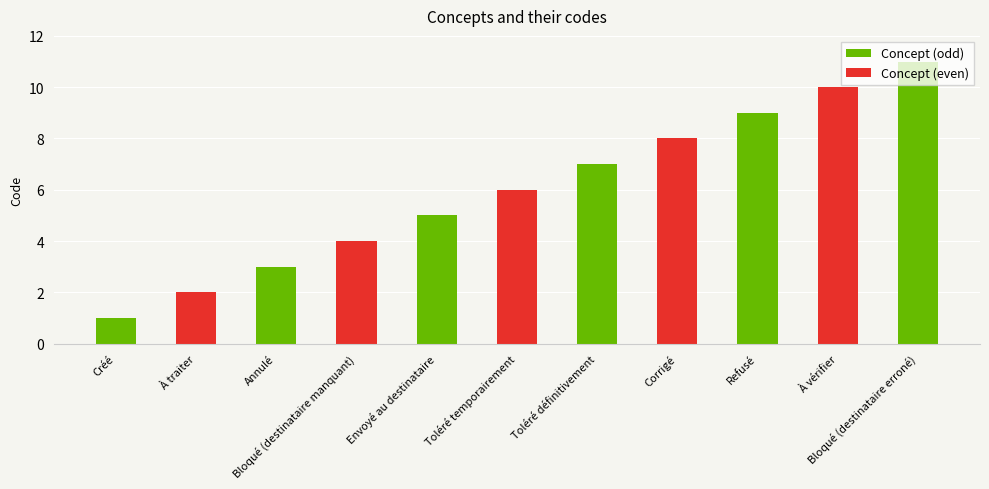

What is the difference between the maximum and minimum values?

10